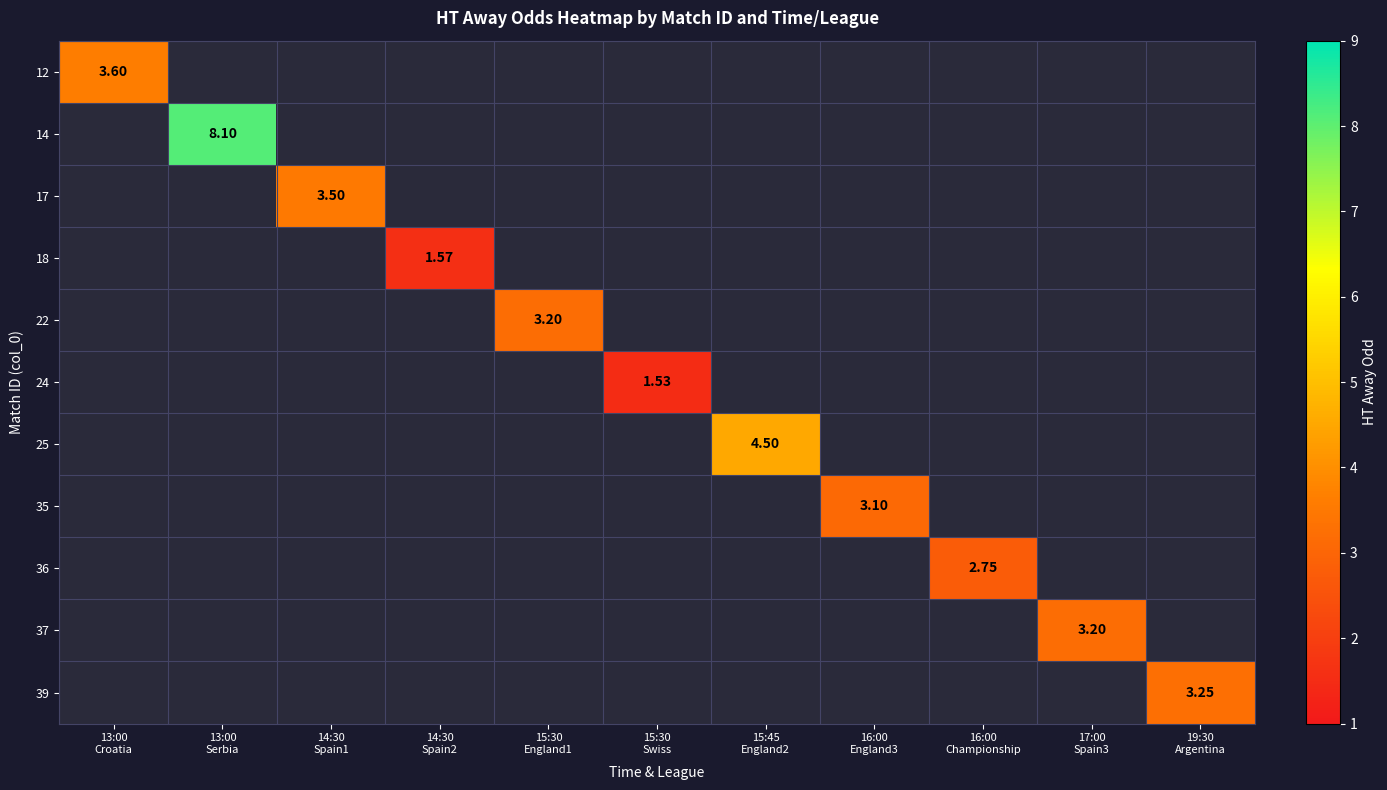

Between 15:30
England1 and 15:45
England2, which is larger?

15:45
England2